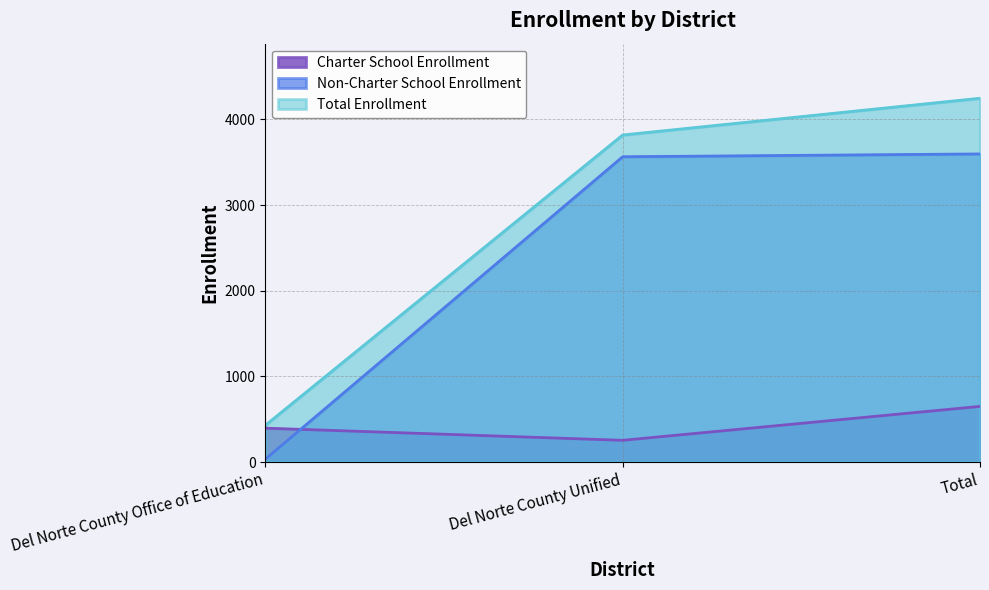

Rank the categories by Charter School Enrollment value from lowest to highest.

Del Norte County Unified, Del Norte County Office of Education, Total